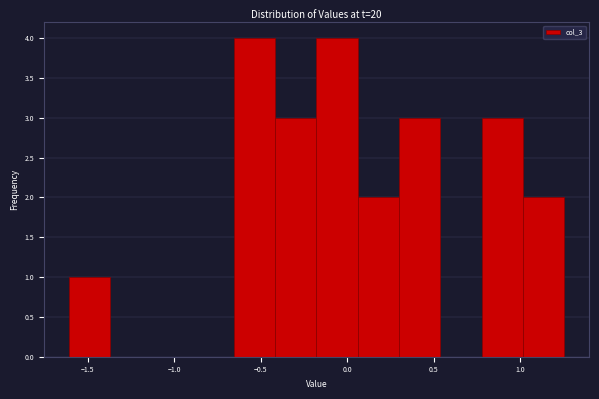

Reading left to right, transcribe this chart: for each bar, give the range it covers on the x-axis and its height. Neither the bar edges nor the heights are printed on the chart, so give them approximately, as read against the axes.

-1.60 to -1.35: 1
-1.35 to -1.15: 0
-1.15 to -0.90: 0
-0.90 to -0.65: 0
-0.65 to -0.40: 4
-0.40 to -0.20: 3
-0.20 to 0.05: 4
0.05 to 0.30: 2
0.30 to 0.55: 3
0.55 to 0.80: 0
0.80 to 1.00: 3
1.00 to 1.25: 2